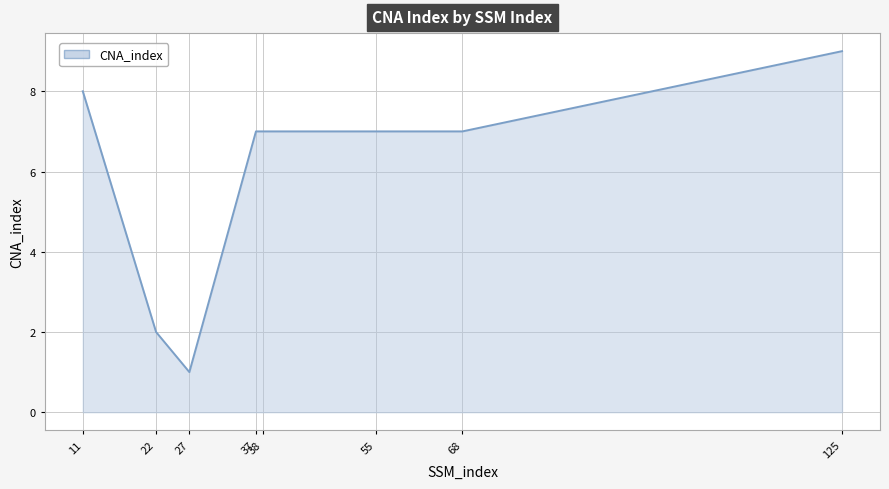

Which label corresponds to the smallest value in the chart?

27